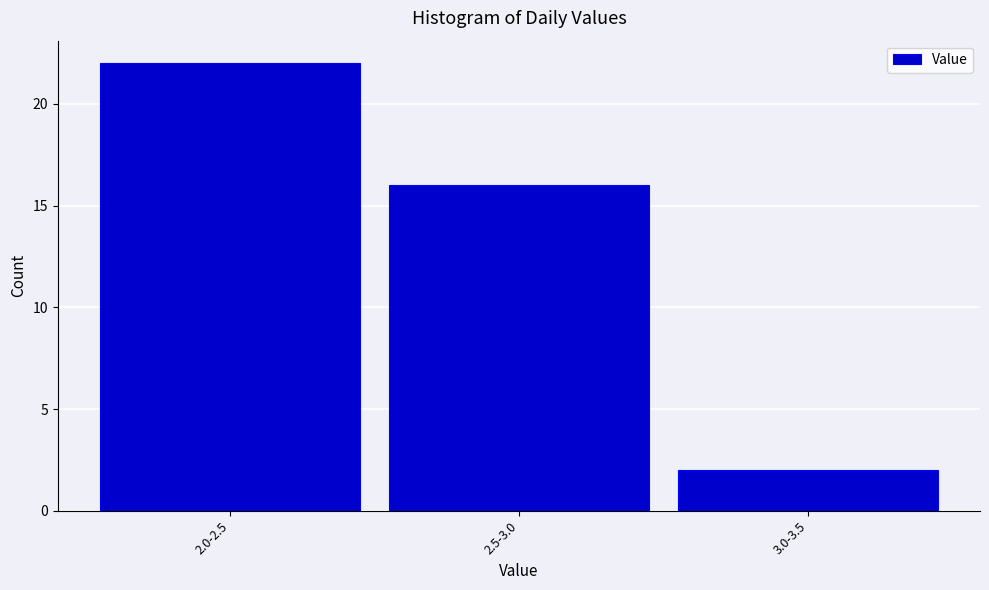

Reading right to left, transcribe all the data shown in this chart.

2	16	22